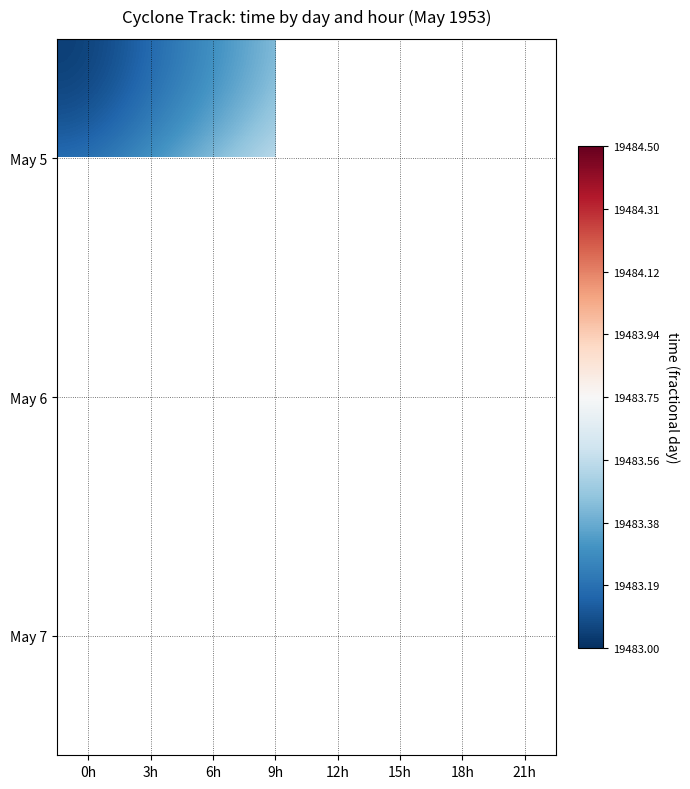

Which series has the widest spread of values?

May 5